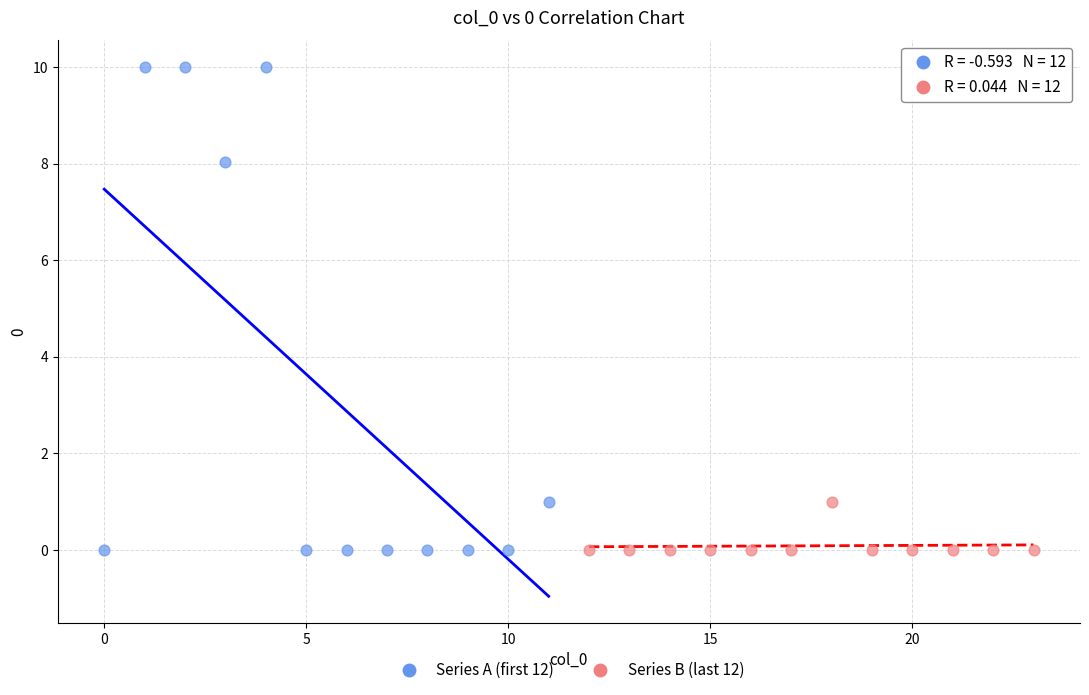

Which series reaches the maximum Y coordinate?

Series A (first 12)